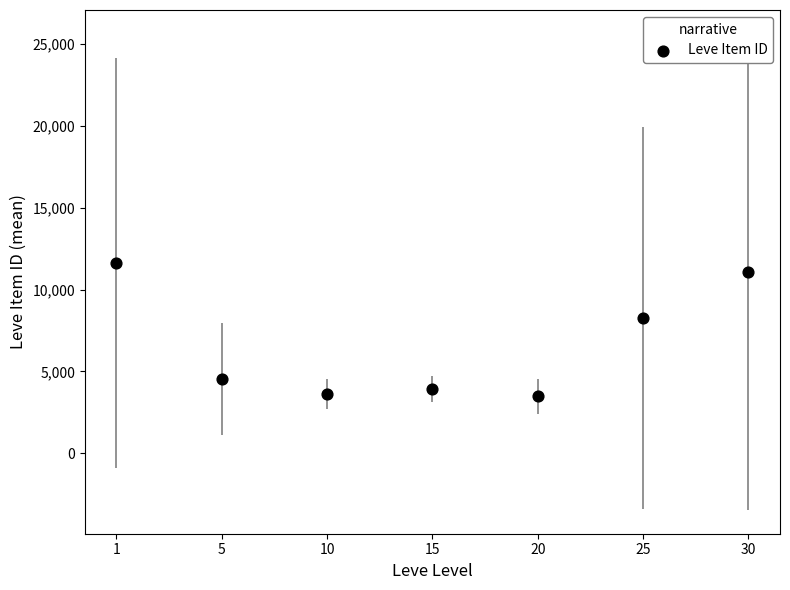

What Y value in the scatter plot is closest to 7555?

8241.5